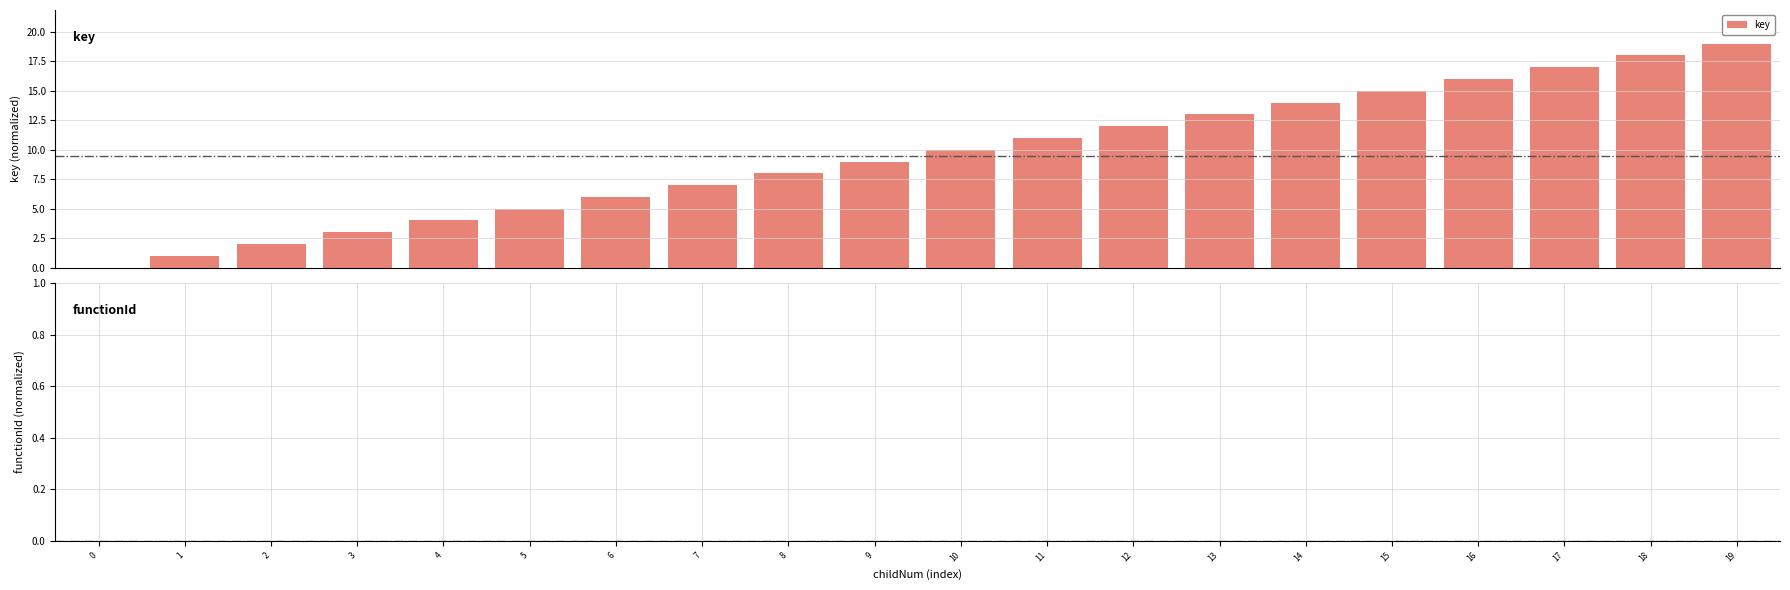

What is the sum of all values?

190